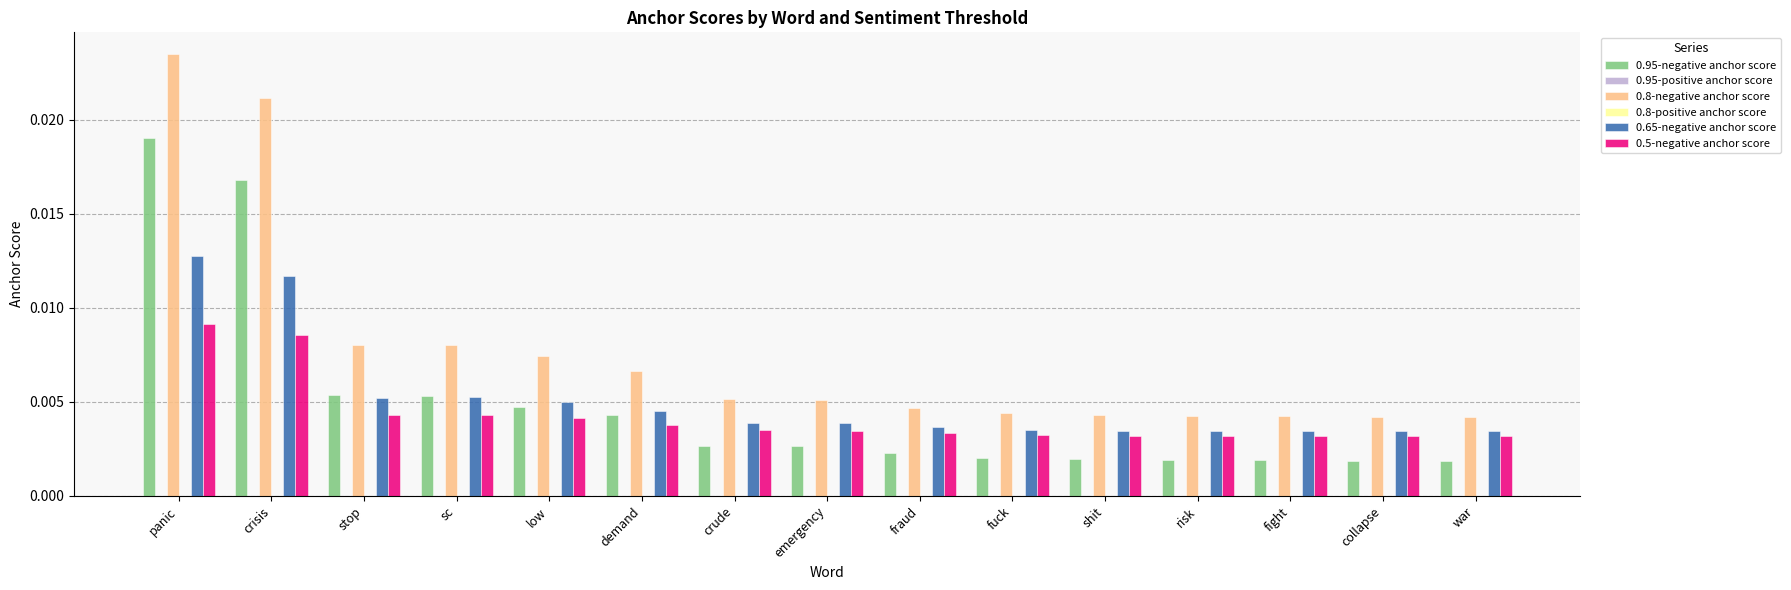

Where is 0.8-positive anchor score nearest to the value 0?

panic